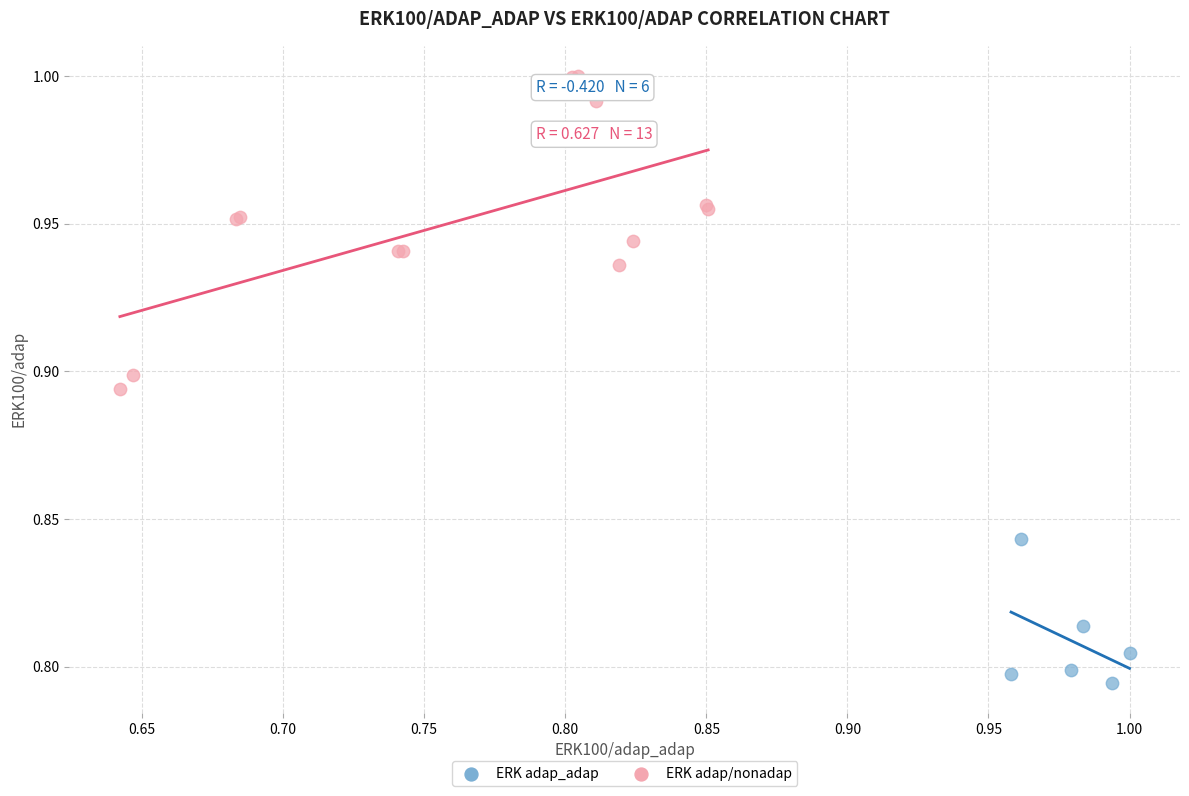

What are all the series names shown in the legend?

ERK adap_adap, ERK adap/nonadap